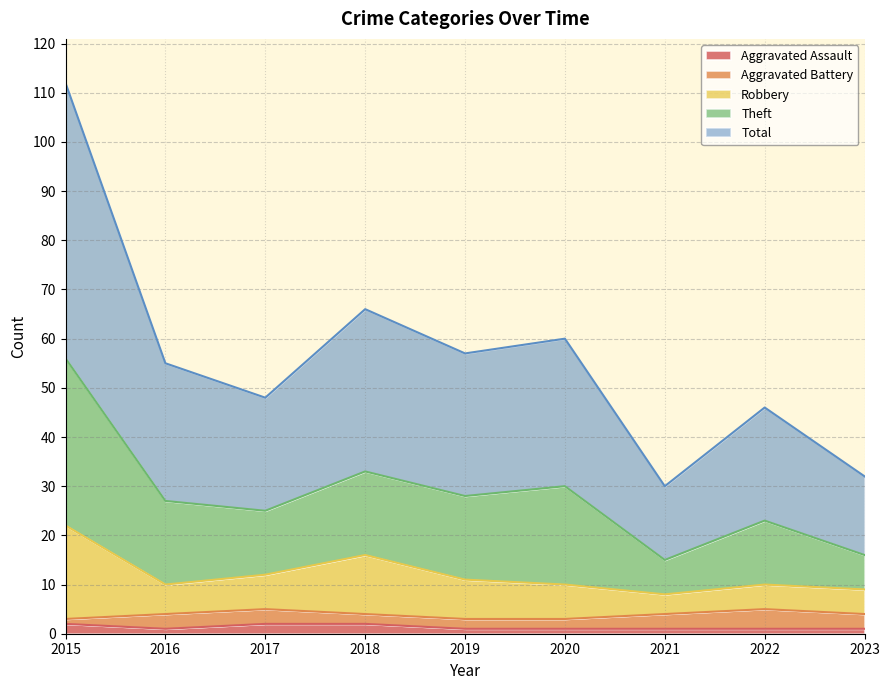

What is the average value of the Aggravated Assault series?

1